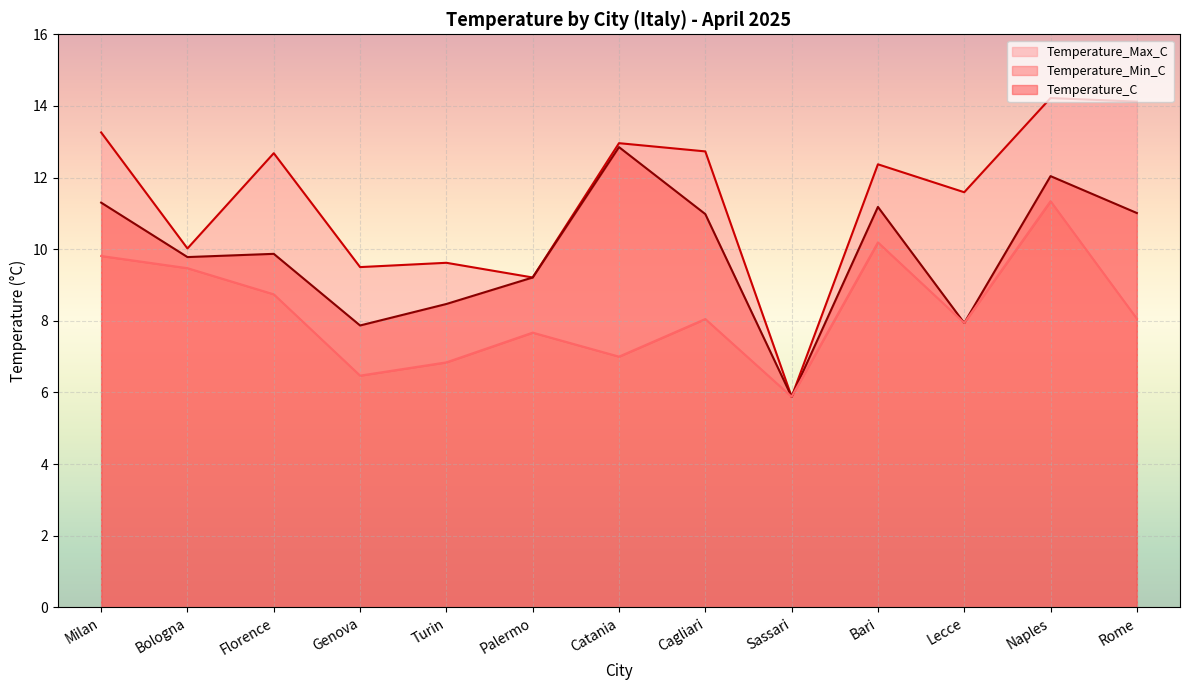

What is the difference between the maximum and minimum values in the Temperature_Max_C series?

8.3